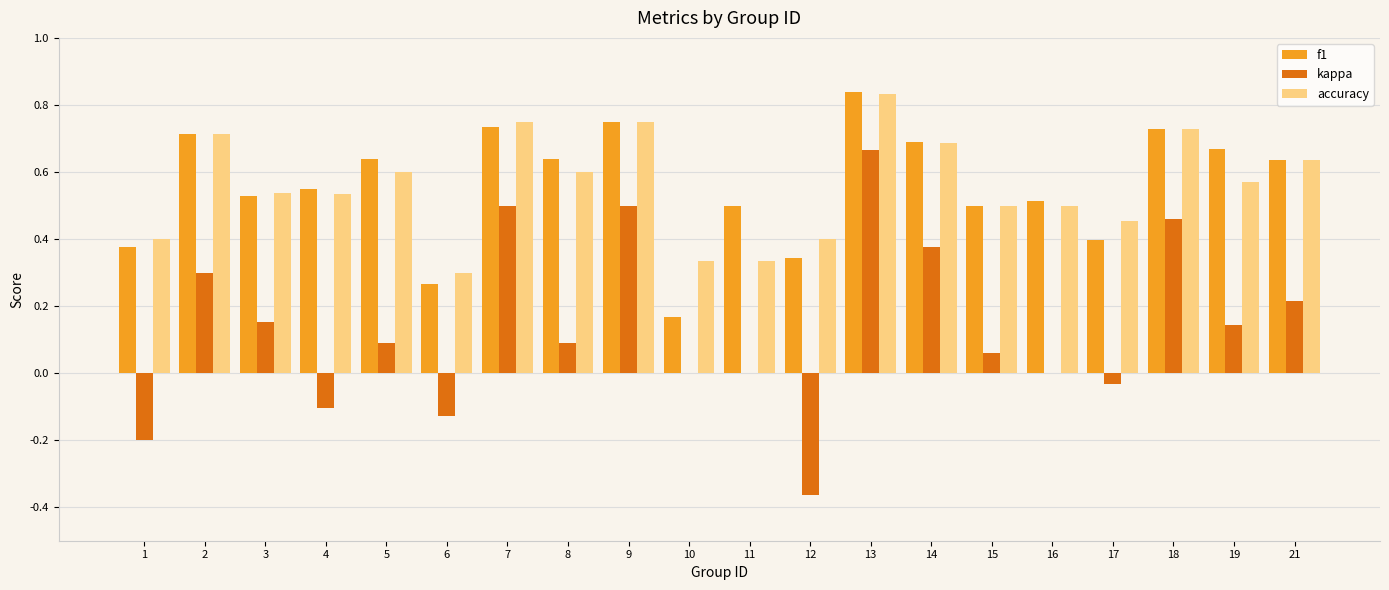

The value of f1 at 5 is 0.9. True or false?

False